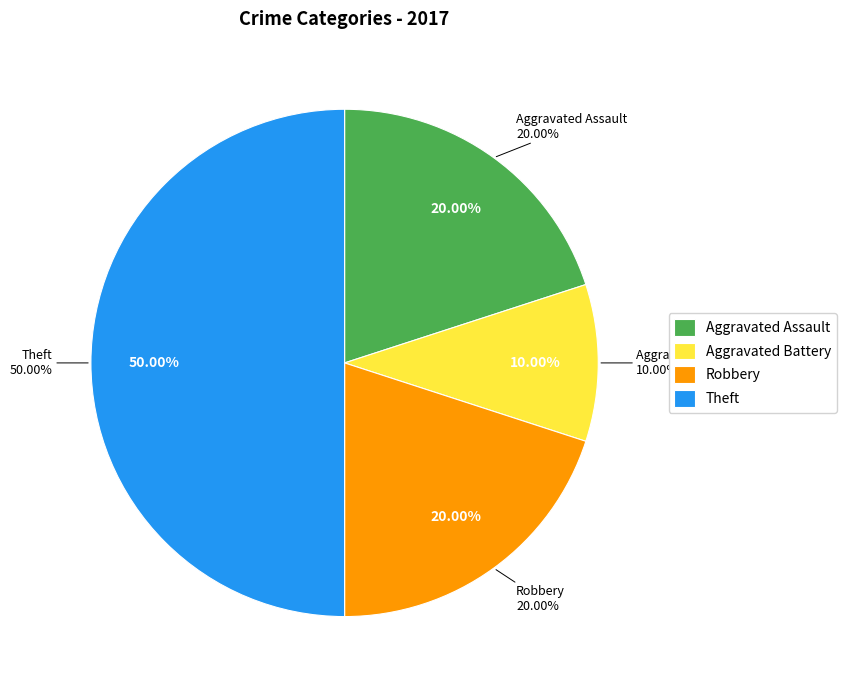

The Robbery slice represents 20% of the pie. True or false?

True